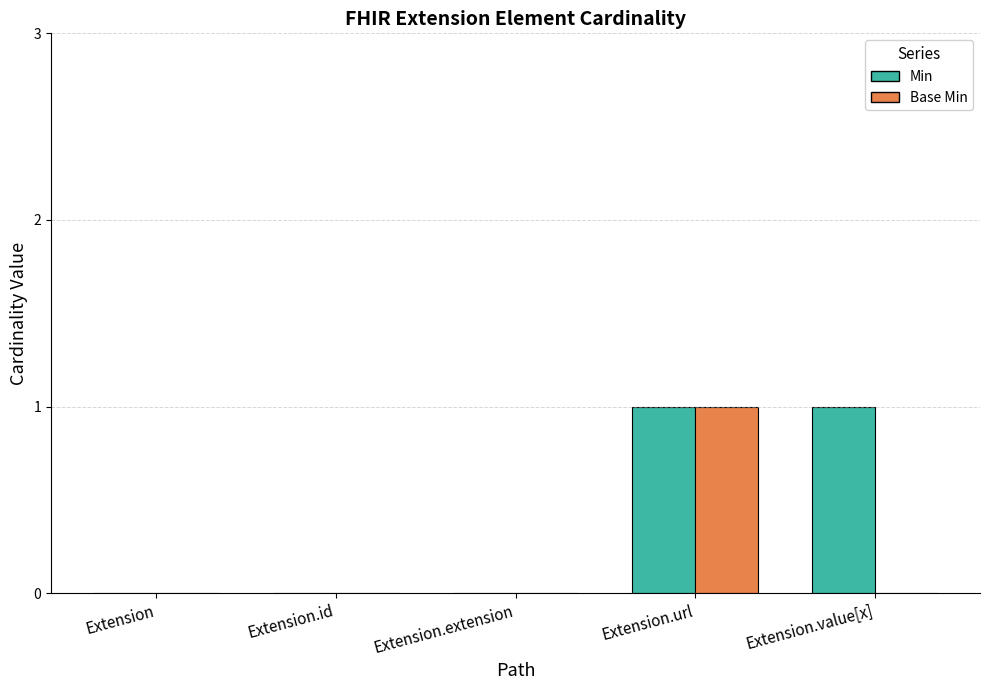

At which category is the sum across all series the highest?

Extension.url